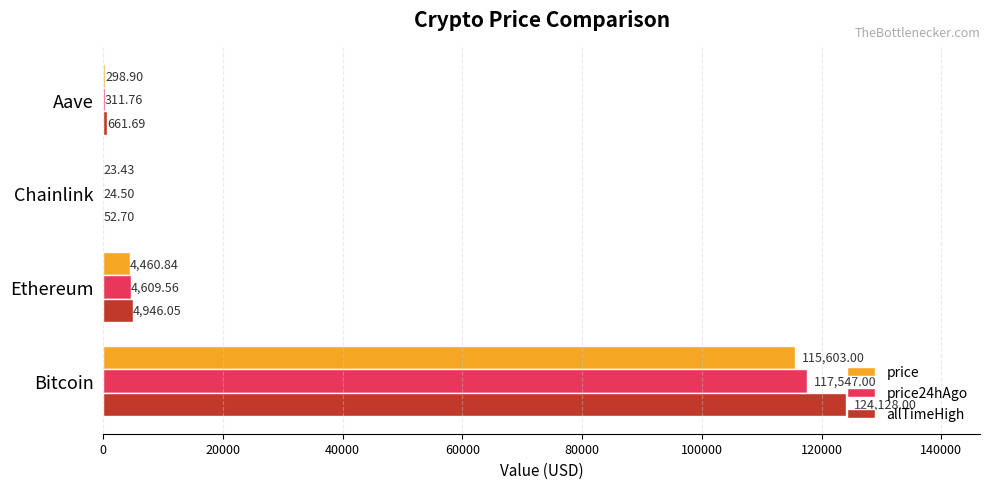

Which series has the widest spread of values?

allTimeHigh